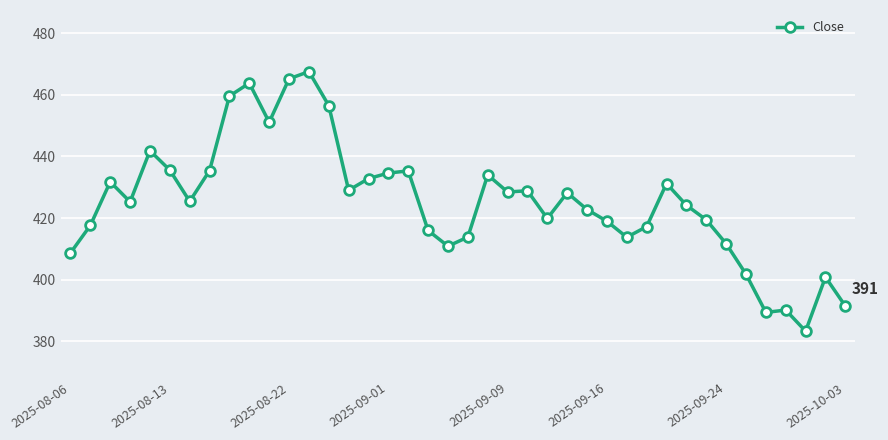

True or false: the data has more than 2 interior local peaks.

True